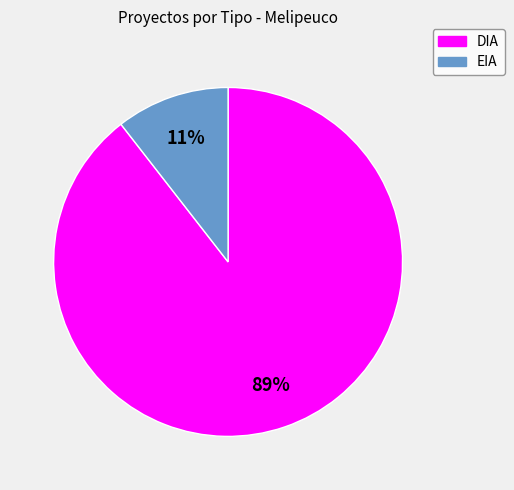

How many segments does this pie chart have?

2